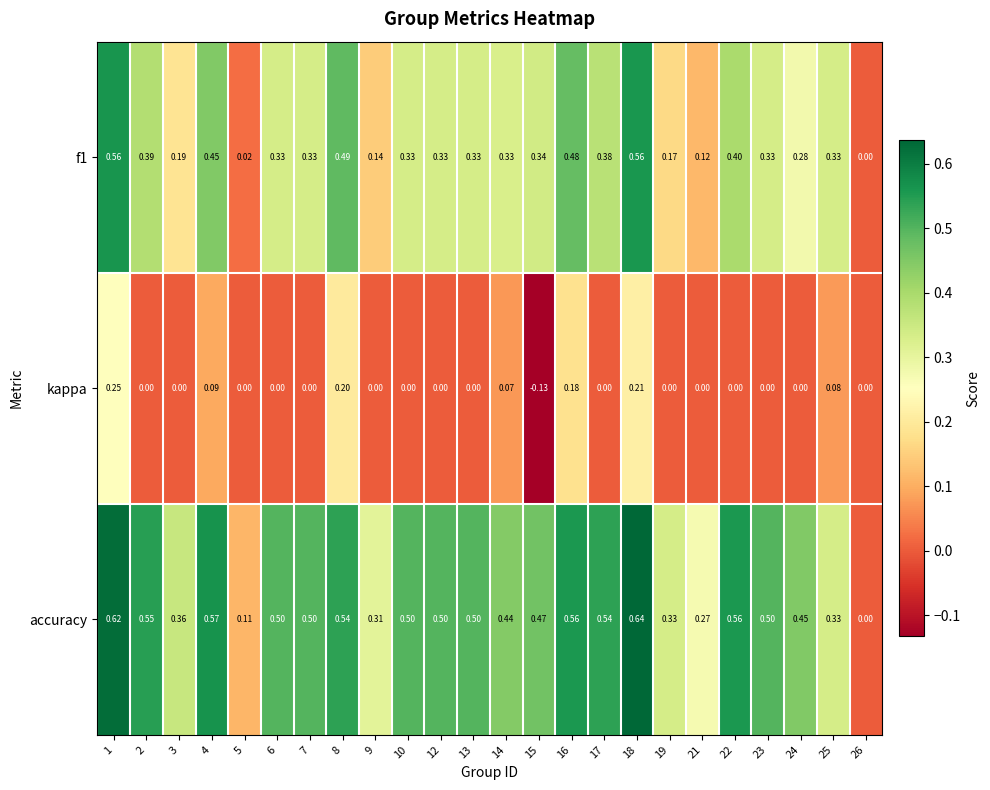

Which series has the widest spread of values?

accuracy